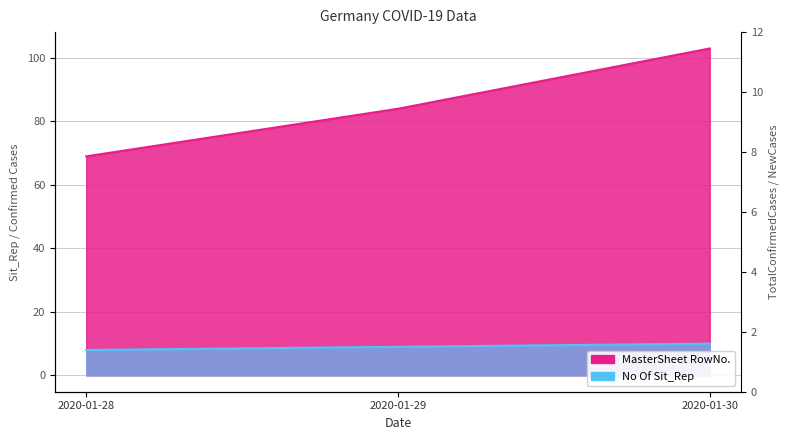

Reading left to right, list all the values displayed in this chart.

No Of Sit_Rep: 2020-01-28=8	2020-01-29=9	2020-01-30=10
MasterSheet RowNo.: 2020-01-28=69	2020-01-29=84	2020-01-30=103